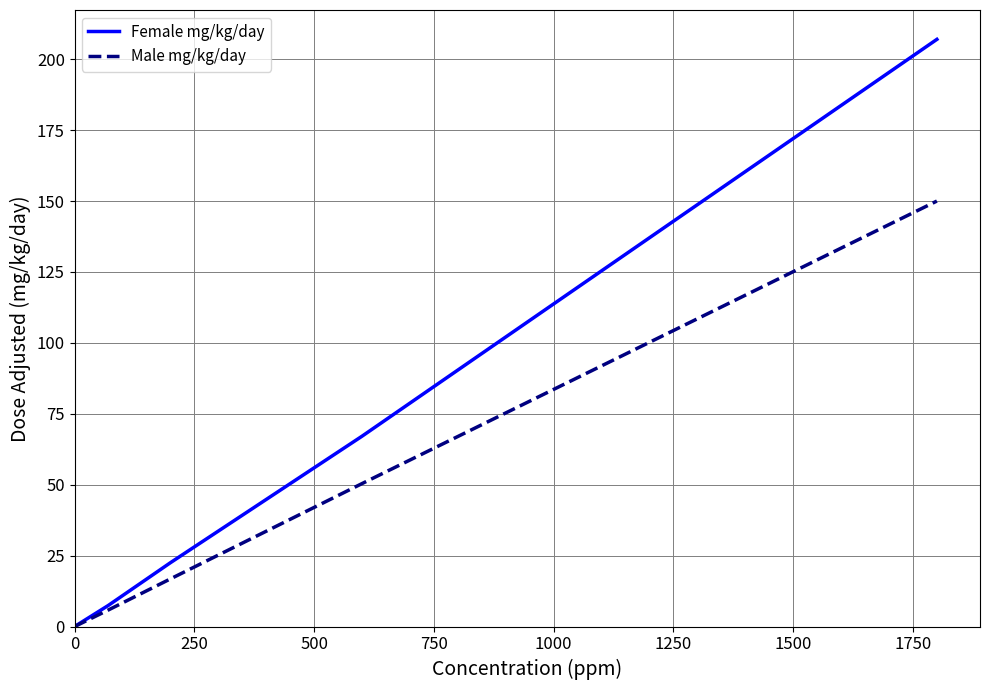

List the series in order of their overall mean, highest first.

Female mg/kg/day, Male mg/kg/day